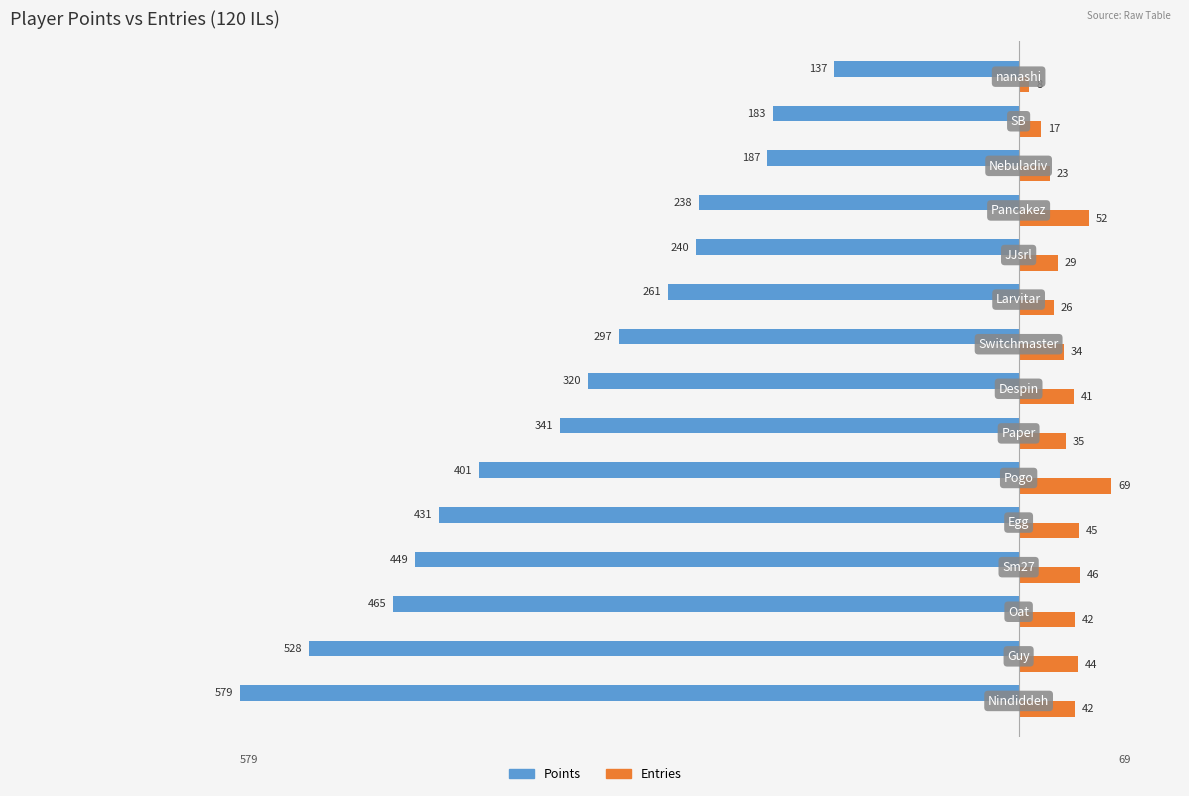

Which series has the widest spread of values?

Points